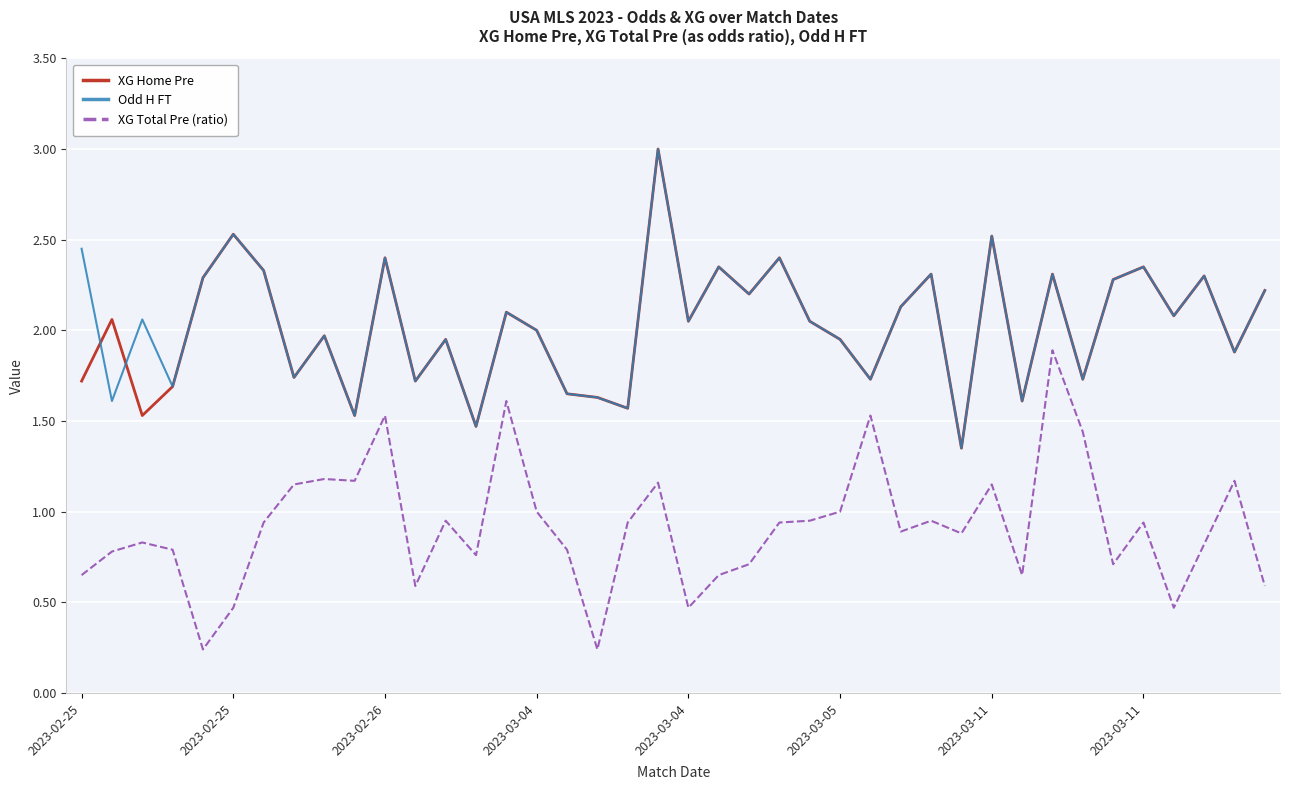

What is the maximum value for Odd H FT?

3.0